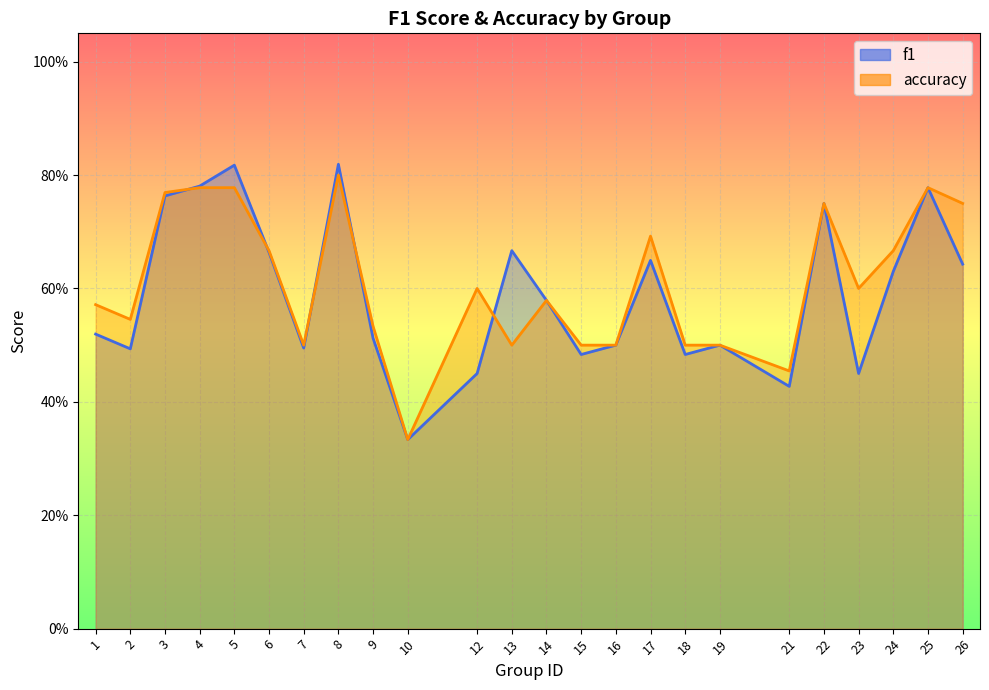

What are all the series names shown in the legend?

f1, accuracy